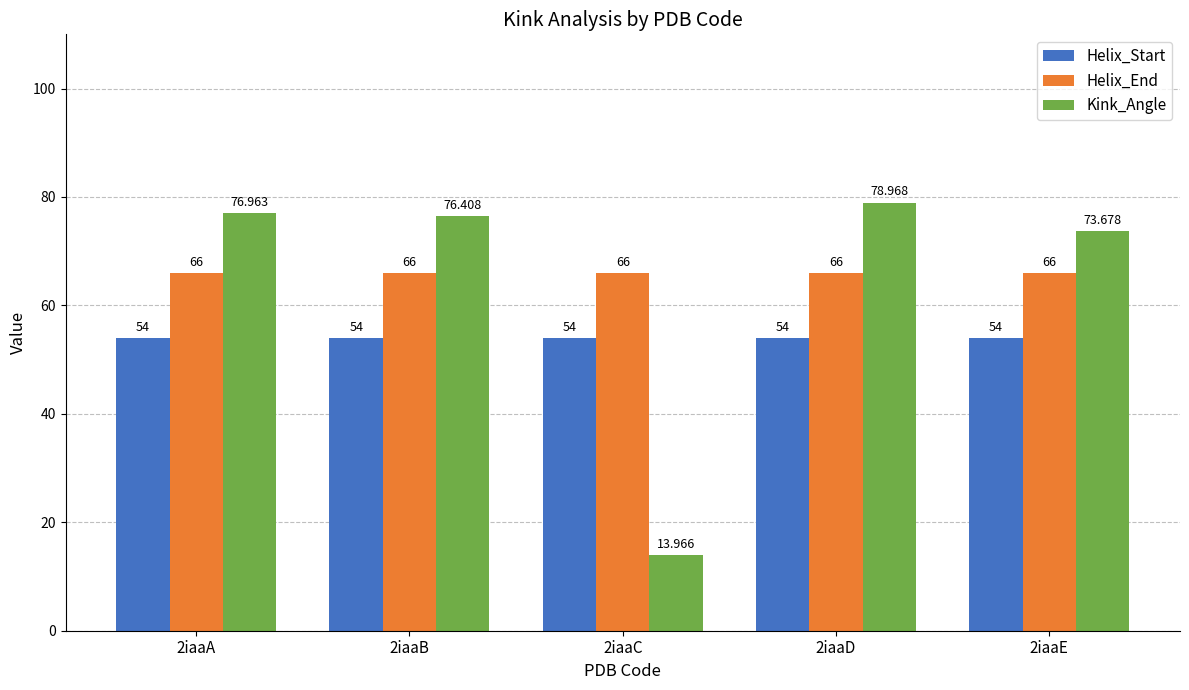

What is the maximum value shown in the chart?

79.0